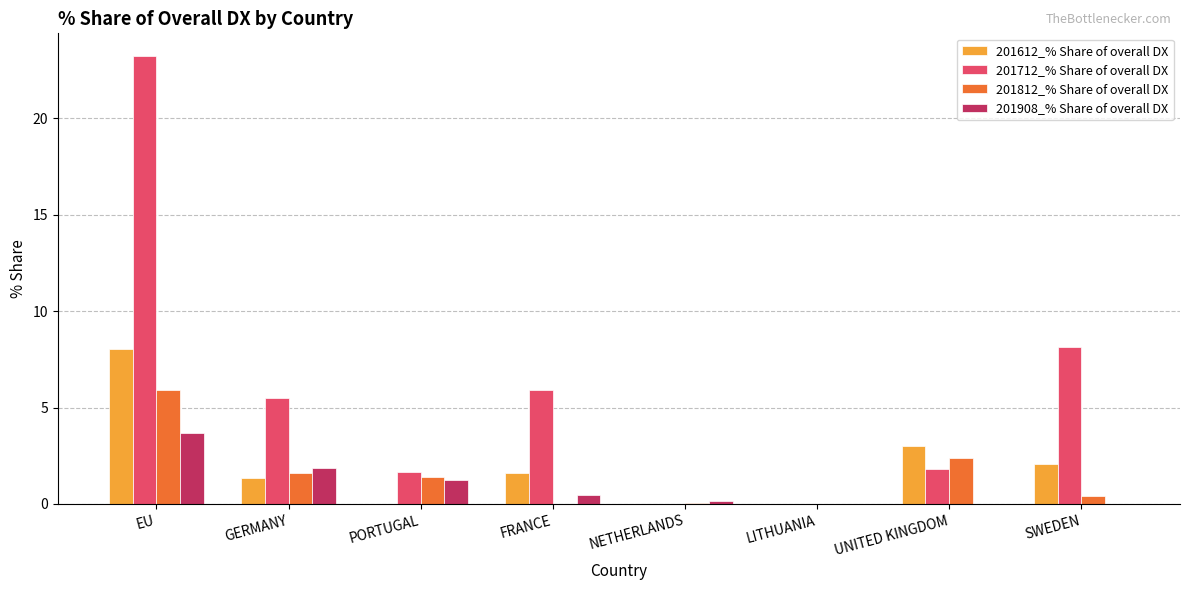

Which category has the highest value across all series?

EU